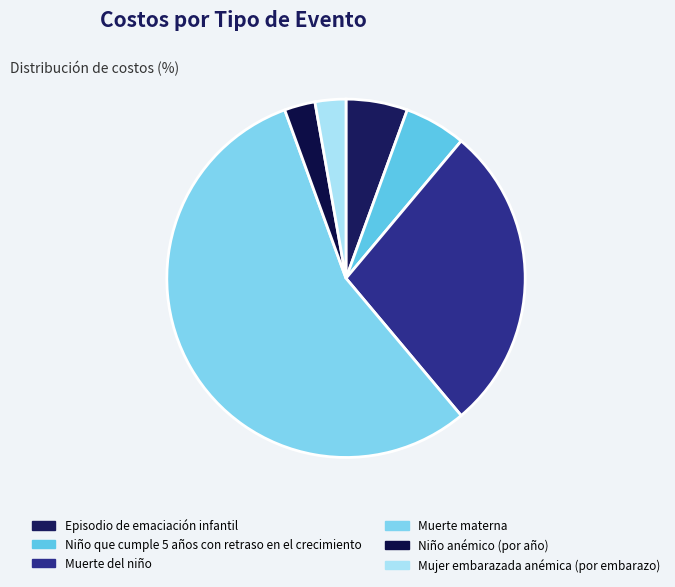

To the nearest percent, what is the average slice percentage?

17%